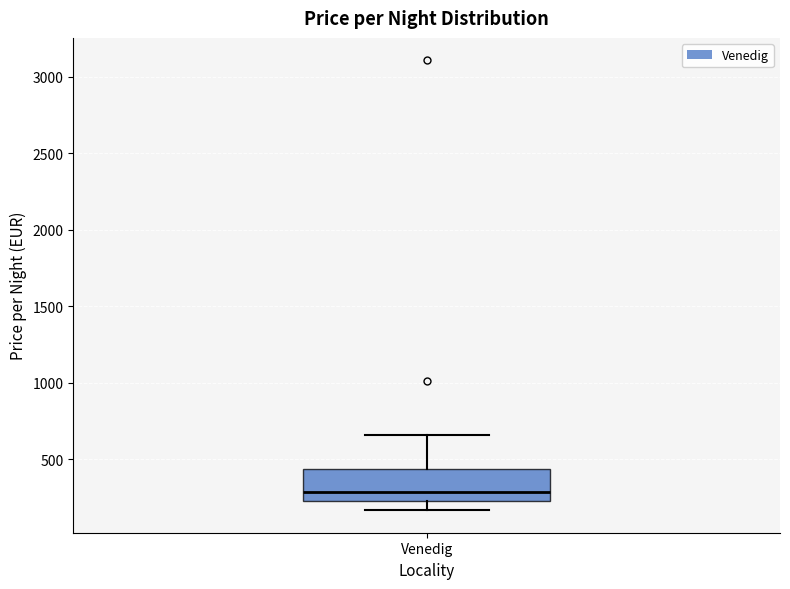

Read this box plot against the y-axis: the position of the median line, the range covered by the box, and the ends of both whiskers. The values are not printed on the chart, so give them approximately, as read against the axis.

median 300, box 250 to 450, whiskers 150 to 650